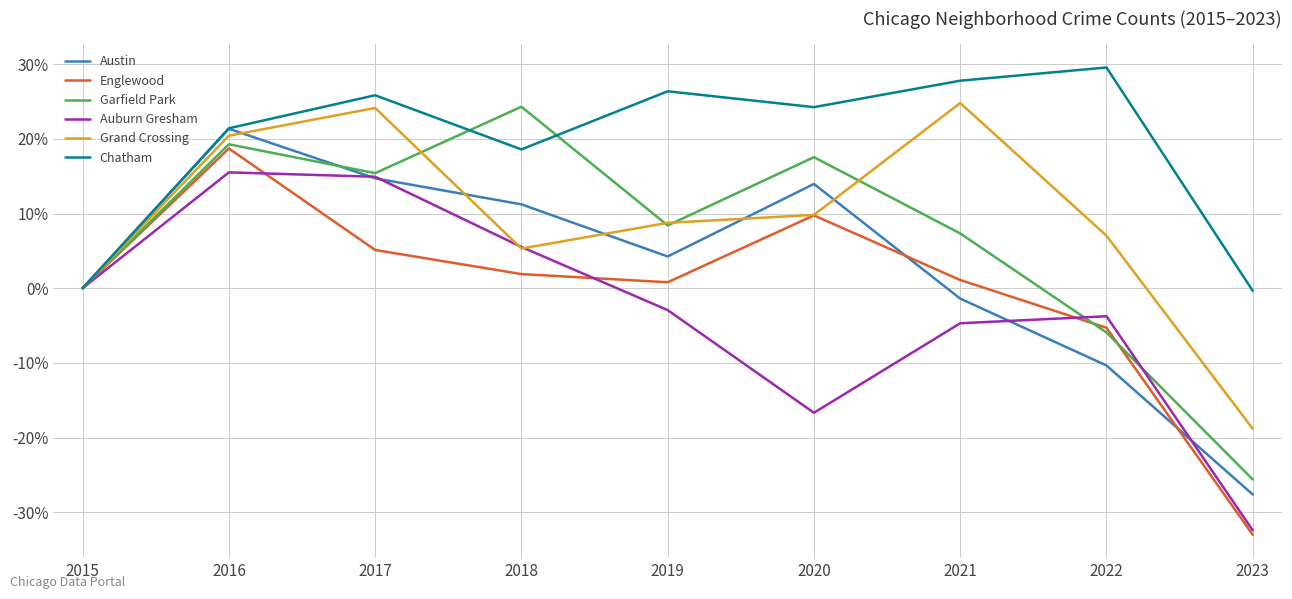

Which series changed the most between 2015 and 2016?

Chatham